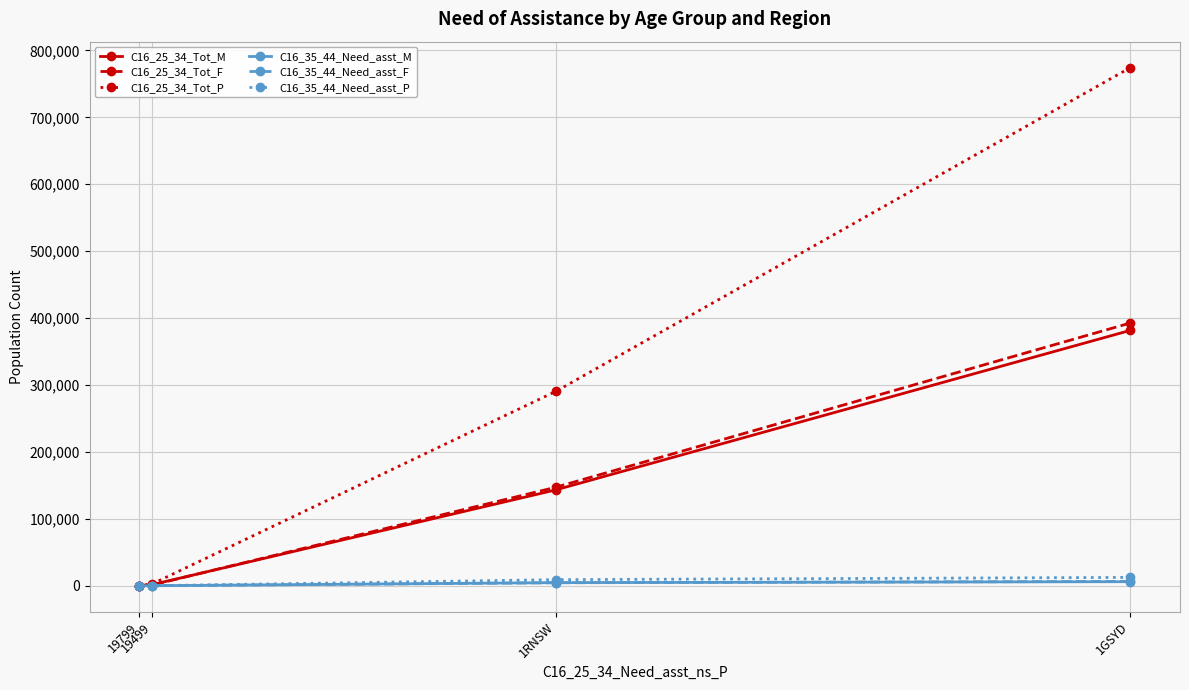

The value of C16_25_34_Tot_M at 1RNSW is 143232. True or false?

True